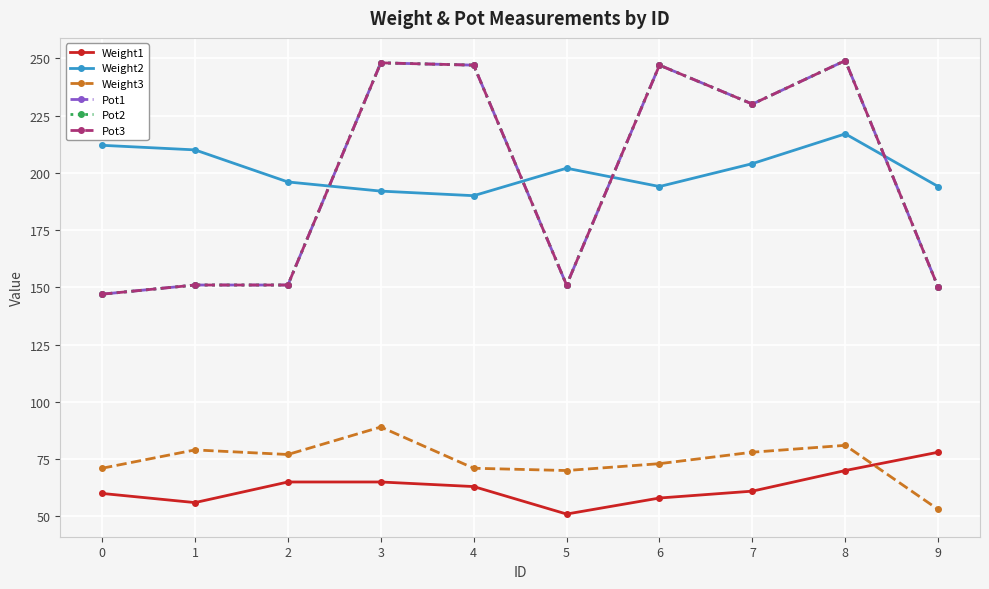

Rank the categories by Weight3 value from highest to lowest.

3, 8, 1, 7, 2, 6, 0, 4, 5, 9